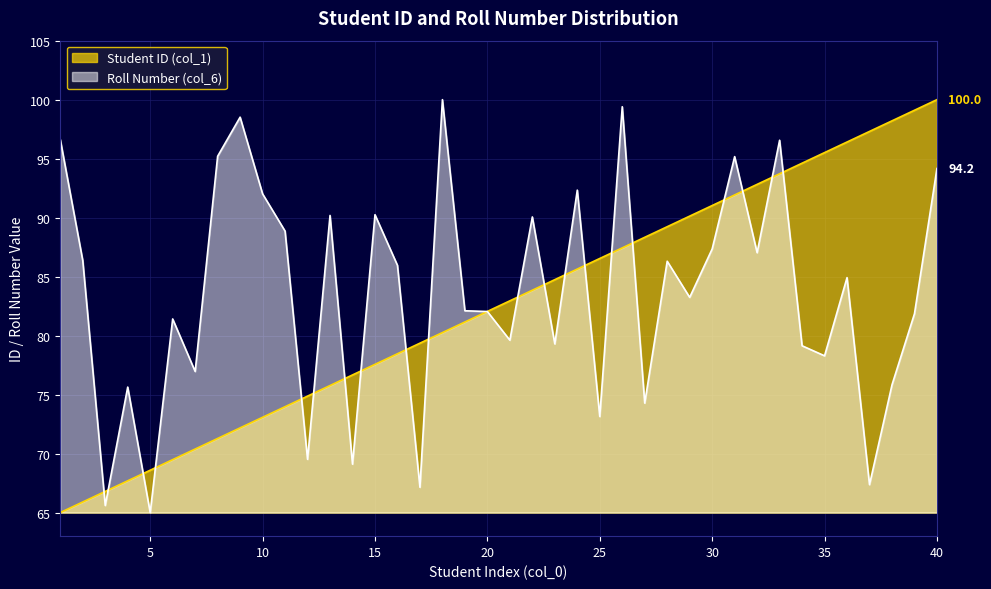

How many categories are shown in the chart?

40